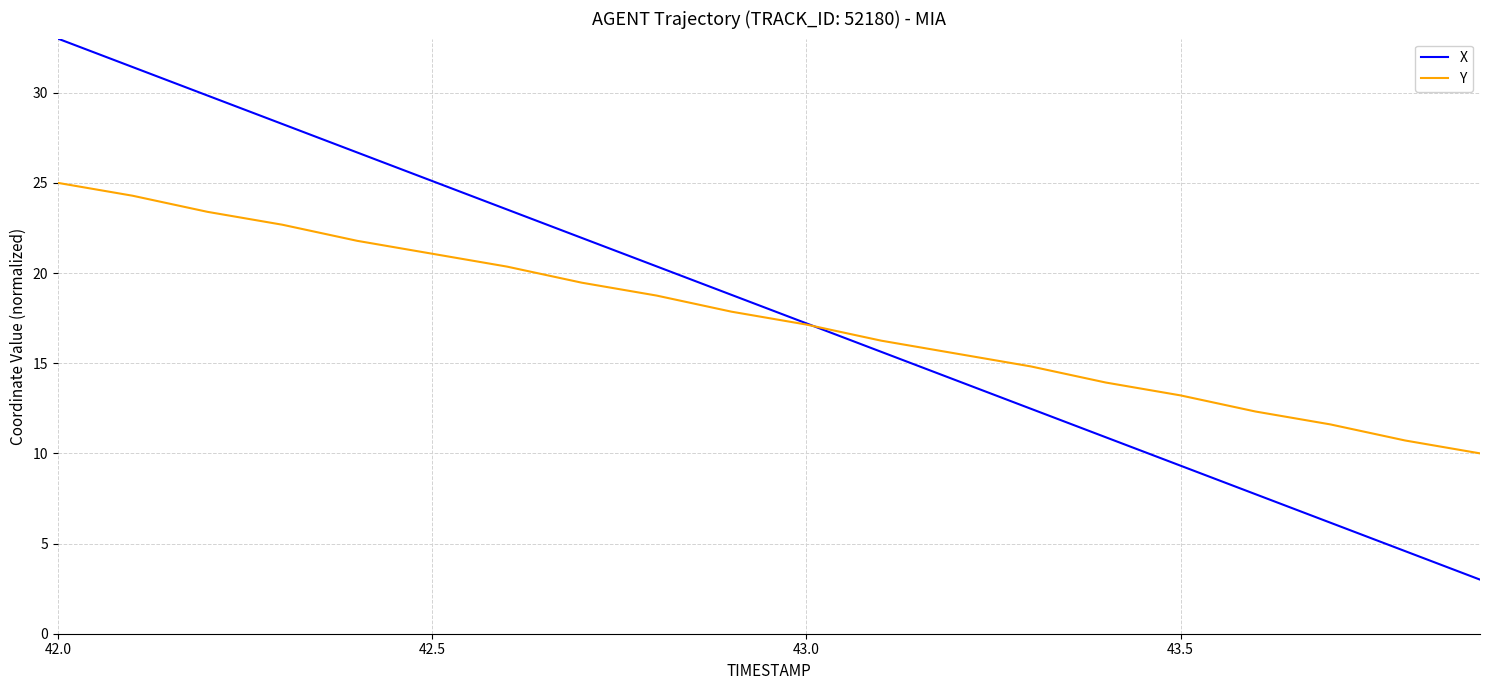

How many series are shown in this chart?

2